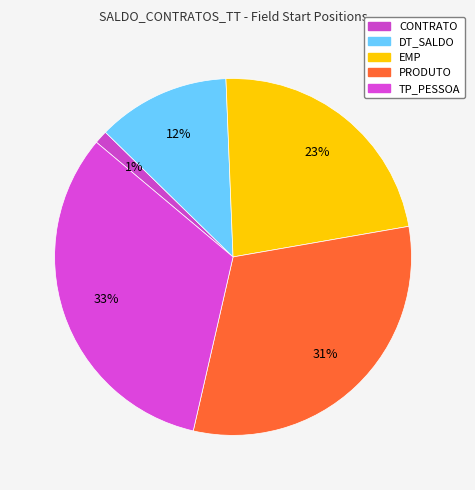

Is it true that DT_SALDO is 12% of the pie?

True